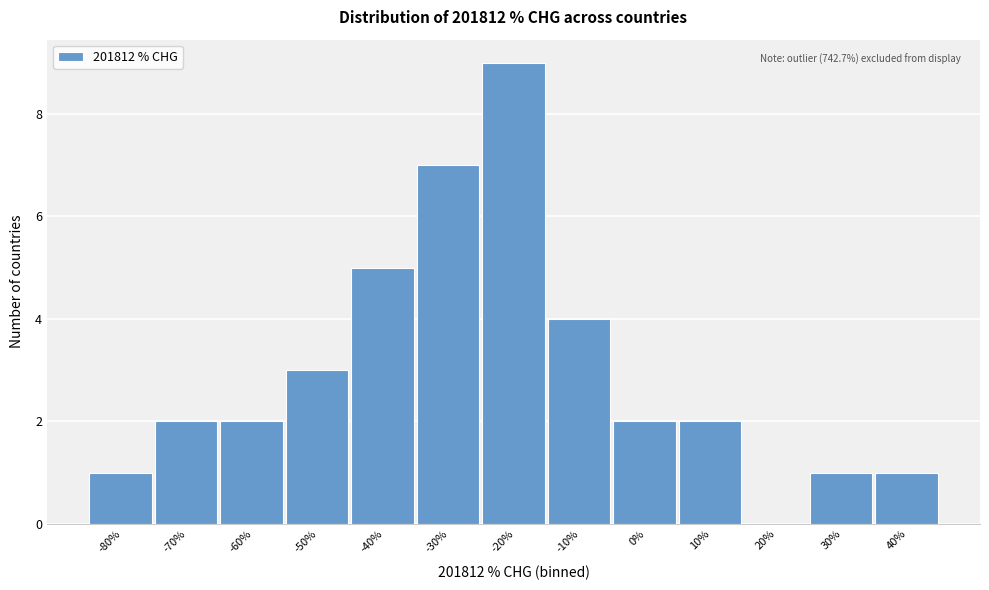

Reading left to right, extract all data points from this chart.

-80%=1	-70%=2	-60%=2	-50%=3	-40%=5	-30%=7	-20%=9	-10%=4	0%=2	10%=2	20%=0	30%=1	40%=1